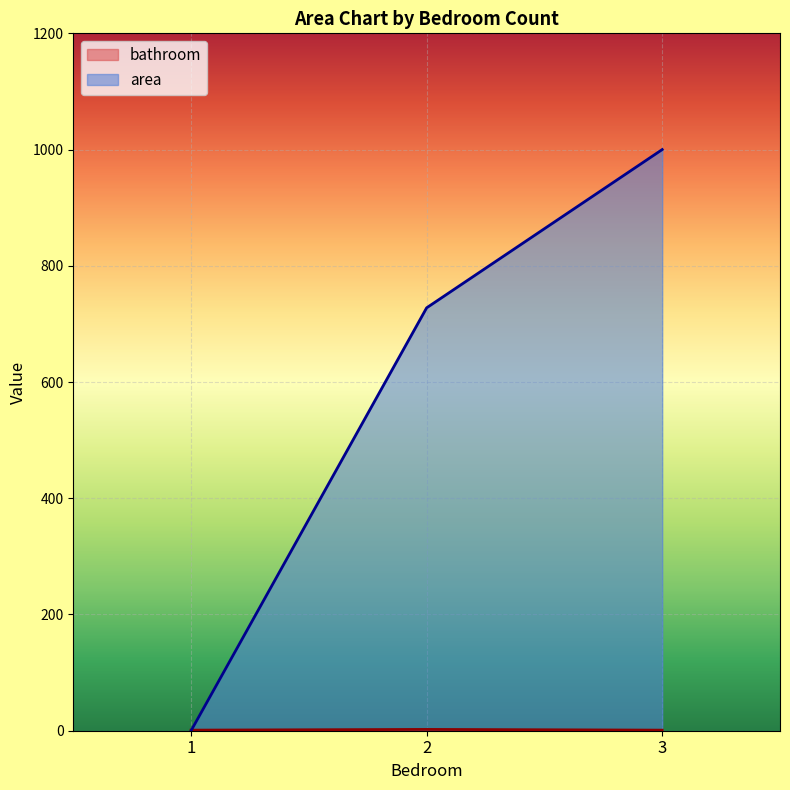

Read the bathroom value at 3.

1.0